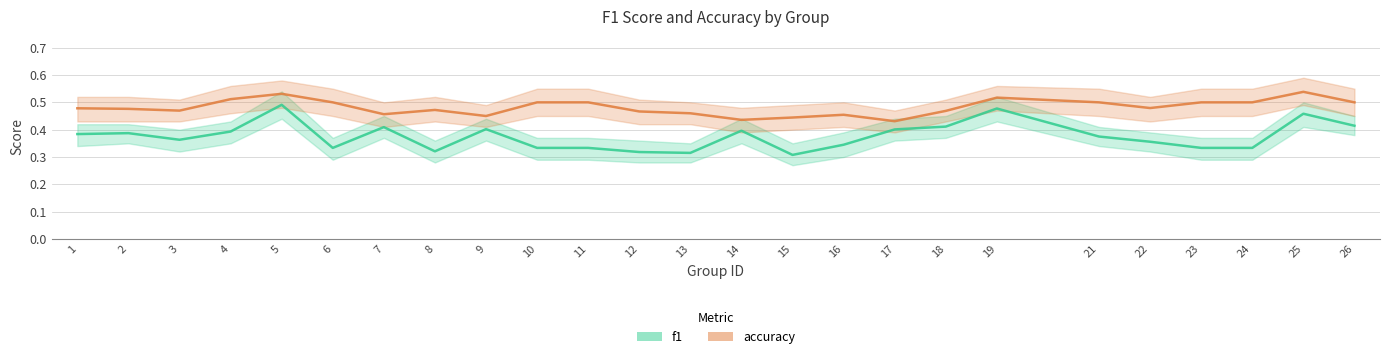

What is the greatest value displayed?

0.6